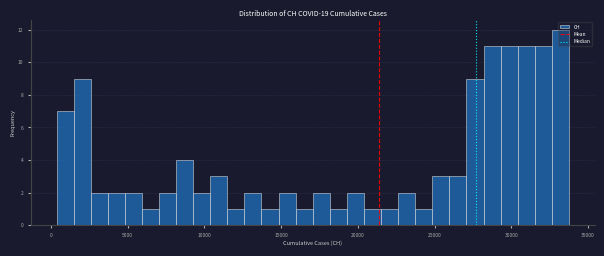

Read against the x-axis, roughly where is the centre of the tallest bar?

33000